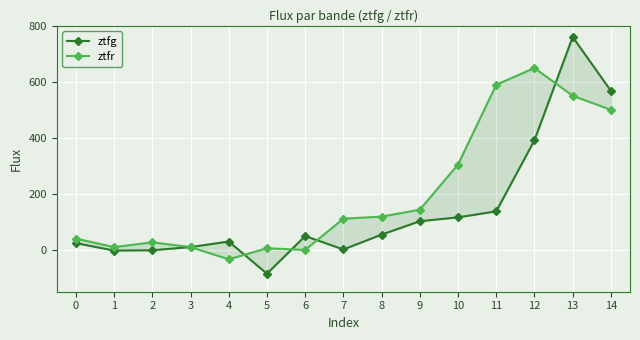

Rank the categories by ztfr value from lowest to highest.

4, 6, 5, 1, 3, 2, 0, 7, 8, 9, 10, 14, 13, 11, 12